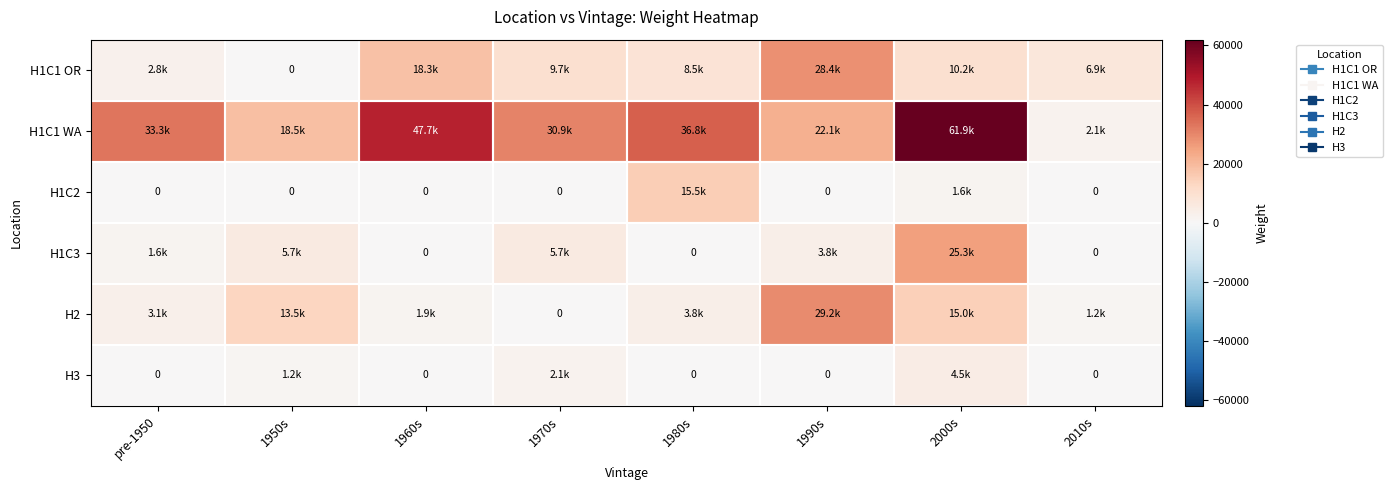

Is the value of H1C1 OR at 2000s greater than the value of H1C1 WA at 1950s?

No